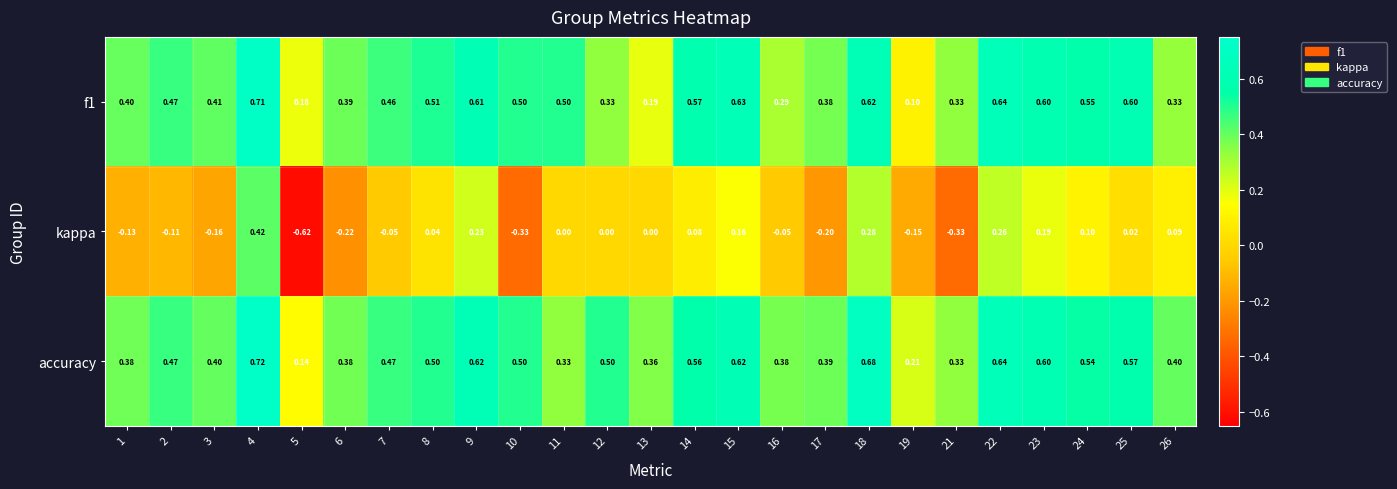

How many data points does each series have?

25